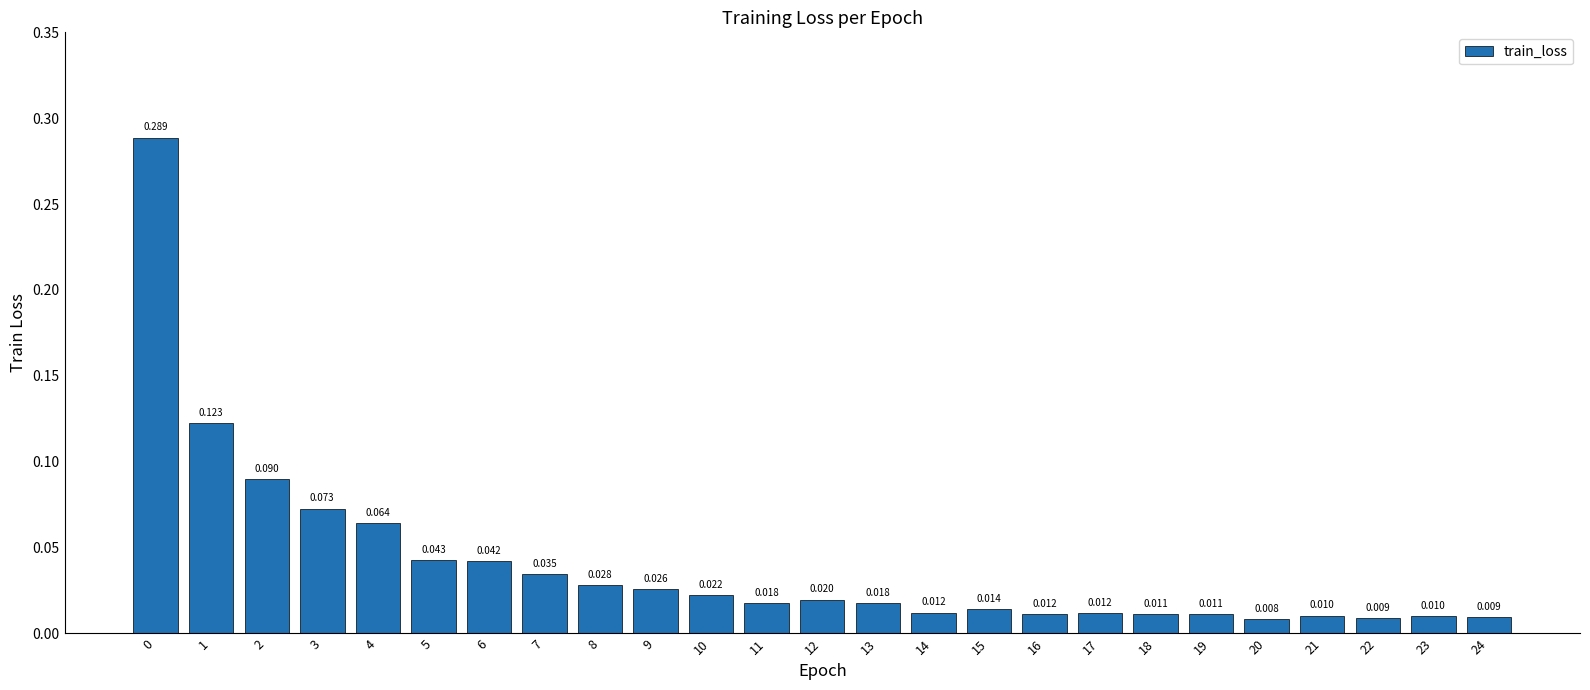

How many bars are there in total?

25